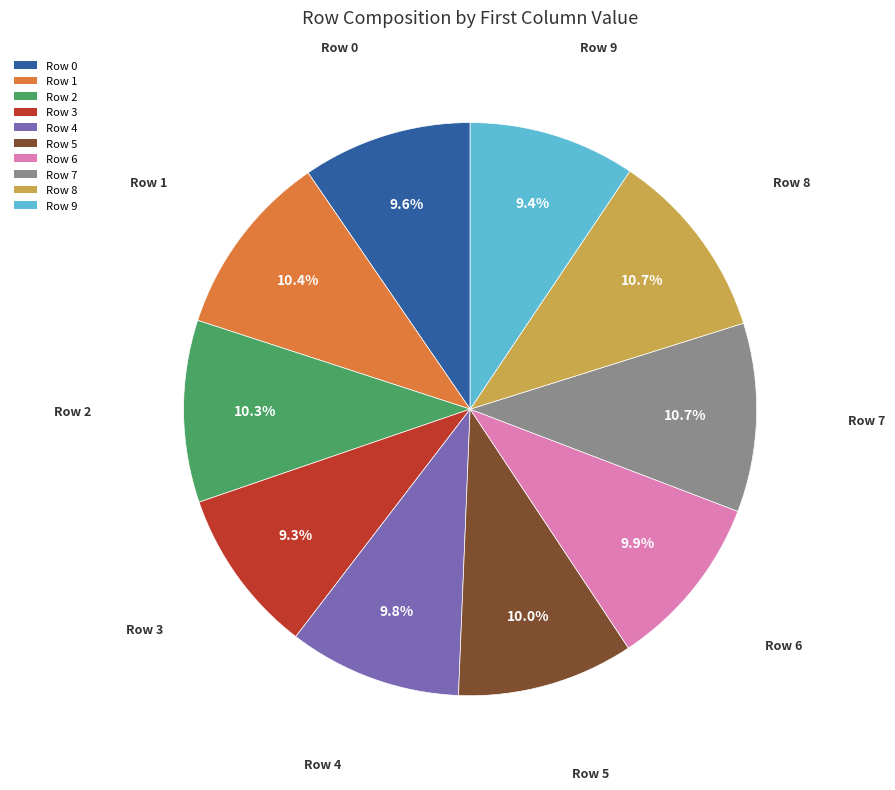

To the nearest percent, what is the average slice percentage?

10%